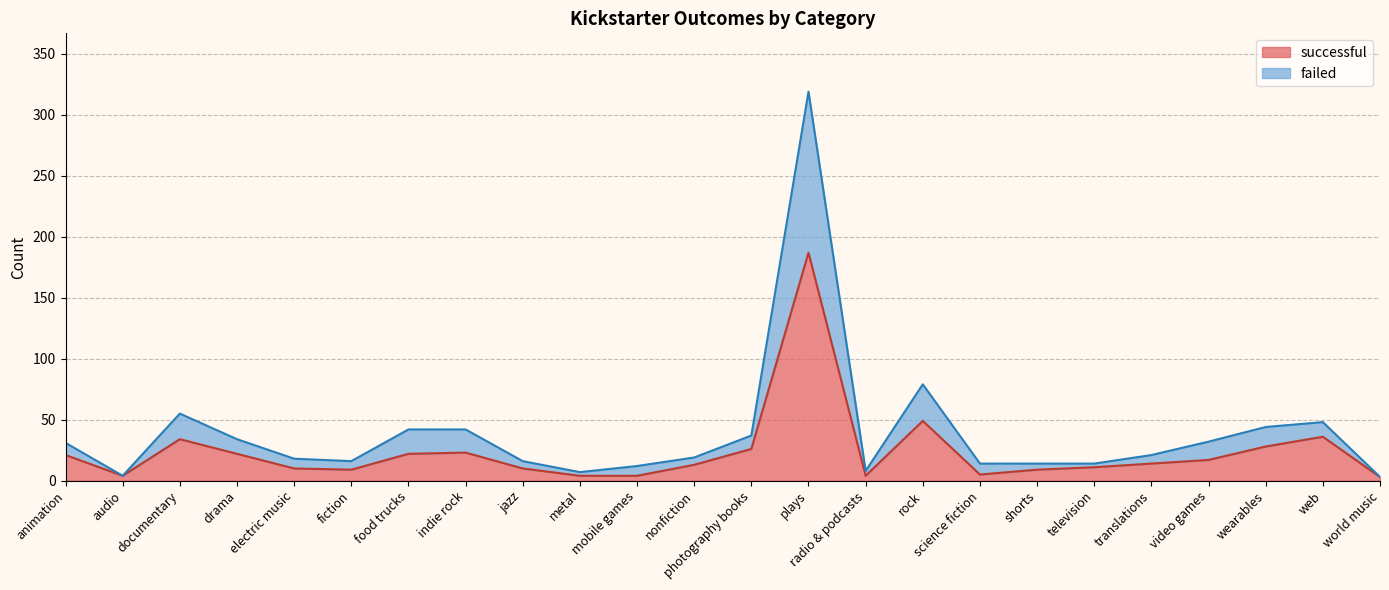

At how many categories does at least one series exceed 118?

1